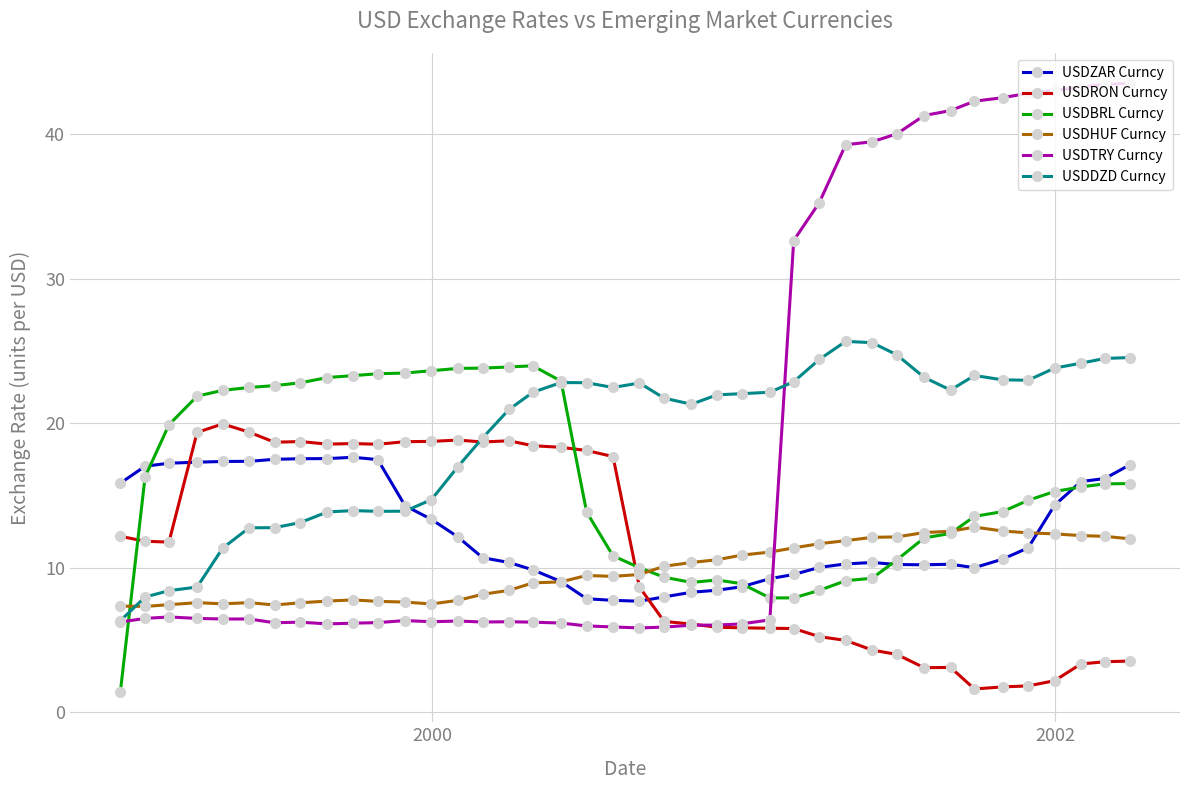

What are all the series names shown in the legend?

USDZAR Curncy, USDRON Curncy, USDBRL Curncy, USDHUF Curncy, USDTRY Curncy, USDDZD Curncy